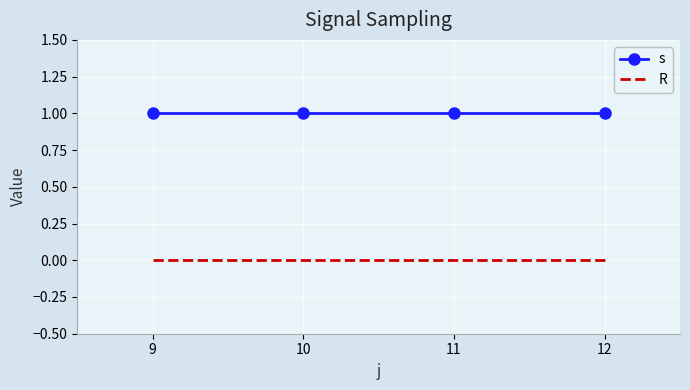

True or false: s and R cross at least once.

False